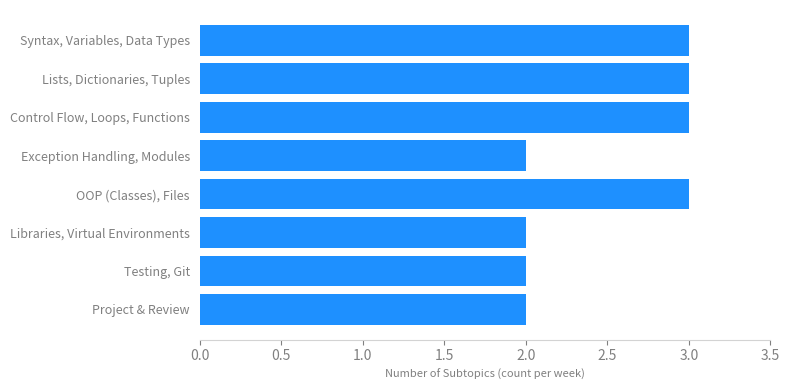

Reading top to bottom, list all the values displayed in this chart.

Syntax, Variables, Data Types=3	Lists, Dictionaries, Tuples=3	Control Flow, Loops, Functions=3	Exception Handling, Modules=2	OOP (Classes), Files=3	Libraries, Virtual Environments=2	Testing, Git=2	Project & Review=2